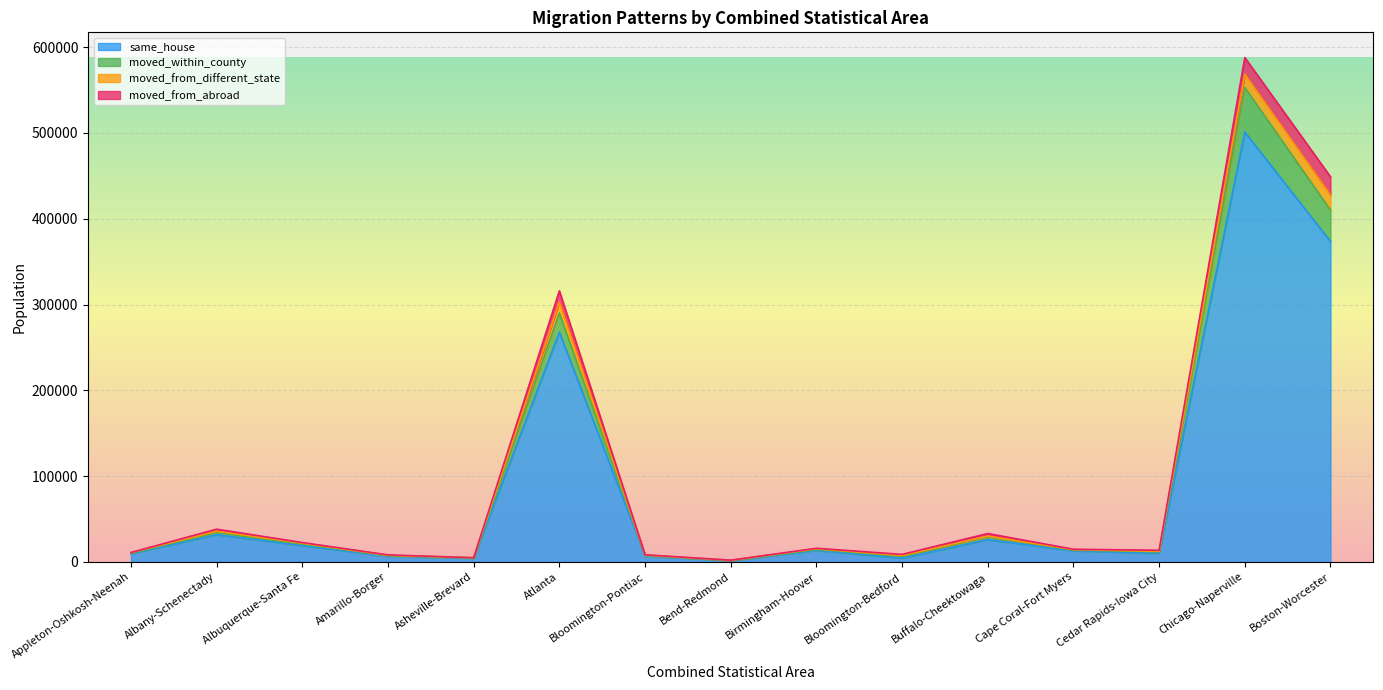

What is the total value across all series at Appleton-Oshkosh-Neenah?

10918